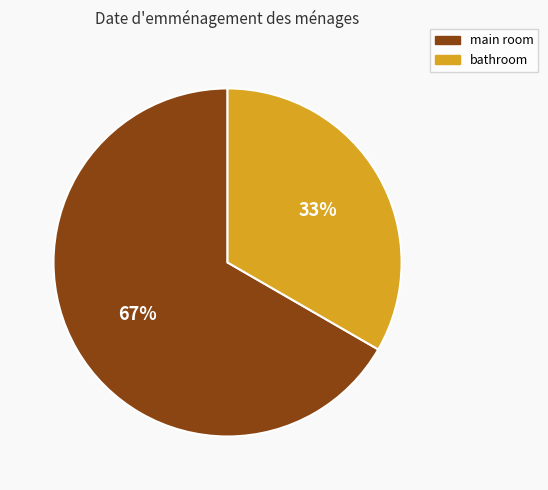

To the nearest percent, what portion does bathroom represent?

33%